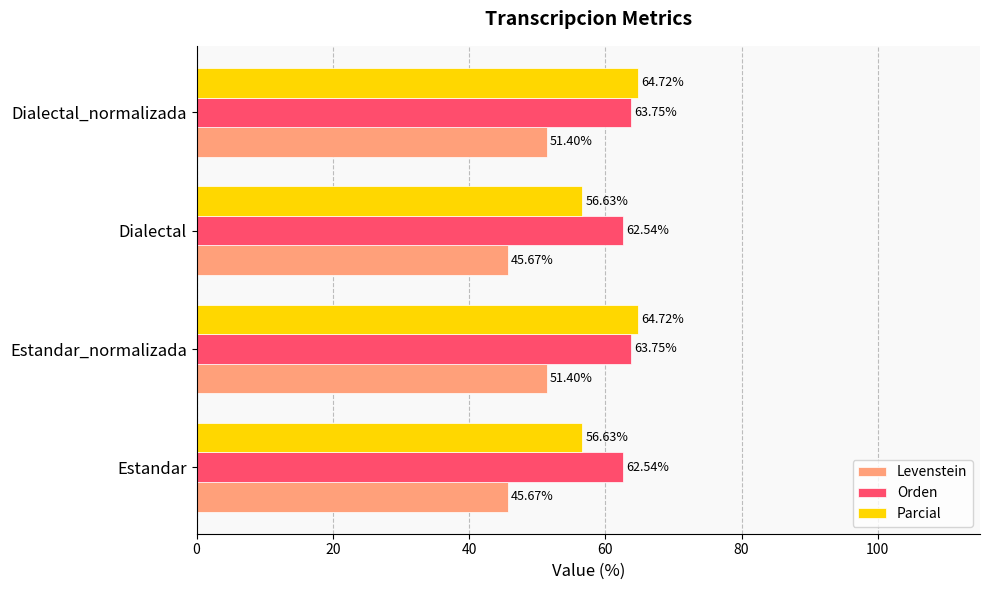

At how many categories does at least one series exceed 50?

4